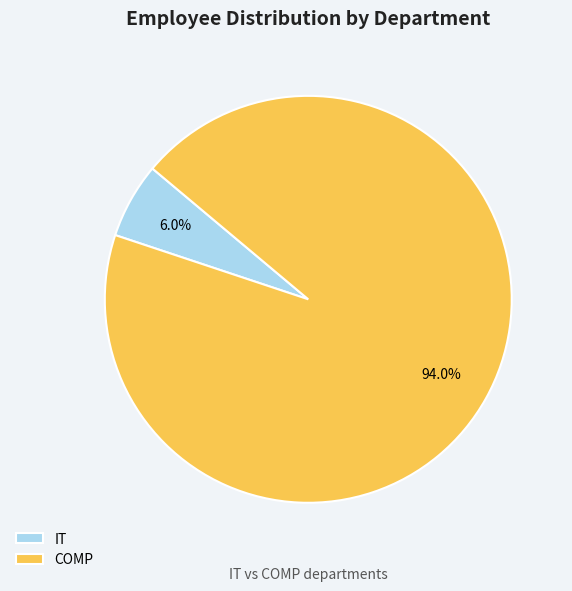

What is the largest slice in the pie chart?

COMP